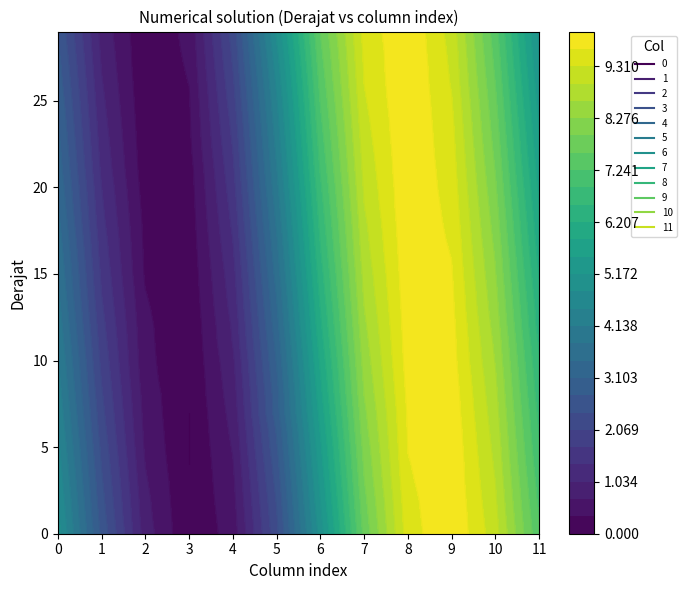

What is the spread (max minus min) of values at 4?

9.9